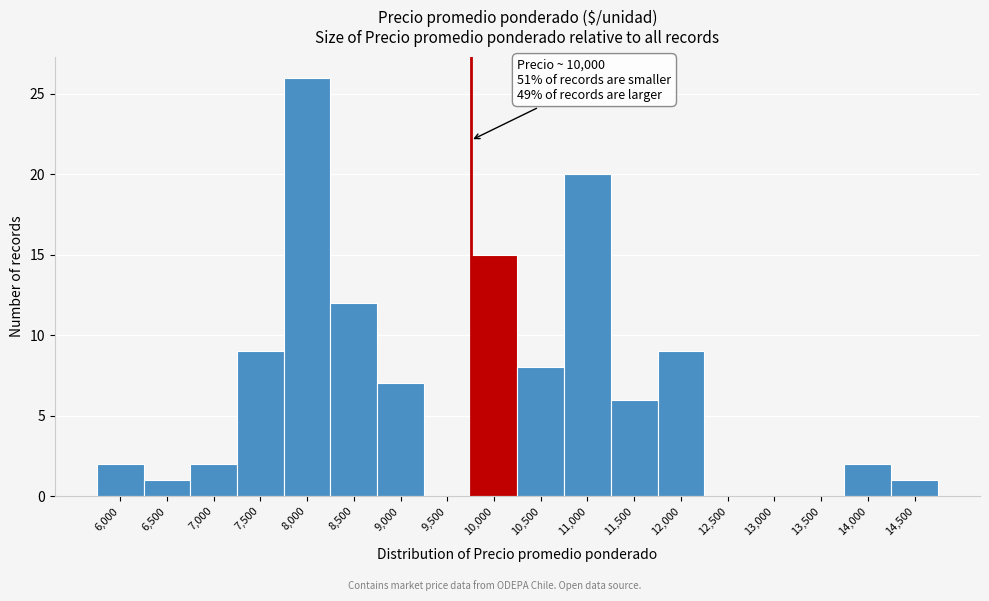

Reading left to right, transcribe all the data shown in this chart.

6,000=2	6,500=1	7,000=2	7,500=9	8,000=26	8,500=12	9,000=7	9,500=0	10,000=15	10,500=8	11,000=20	11,500=6	12,000=9	12,500=0	13,000=0	13,500=0	14,000=2	14,500=1